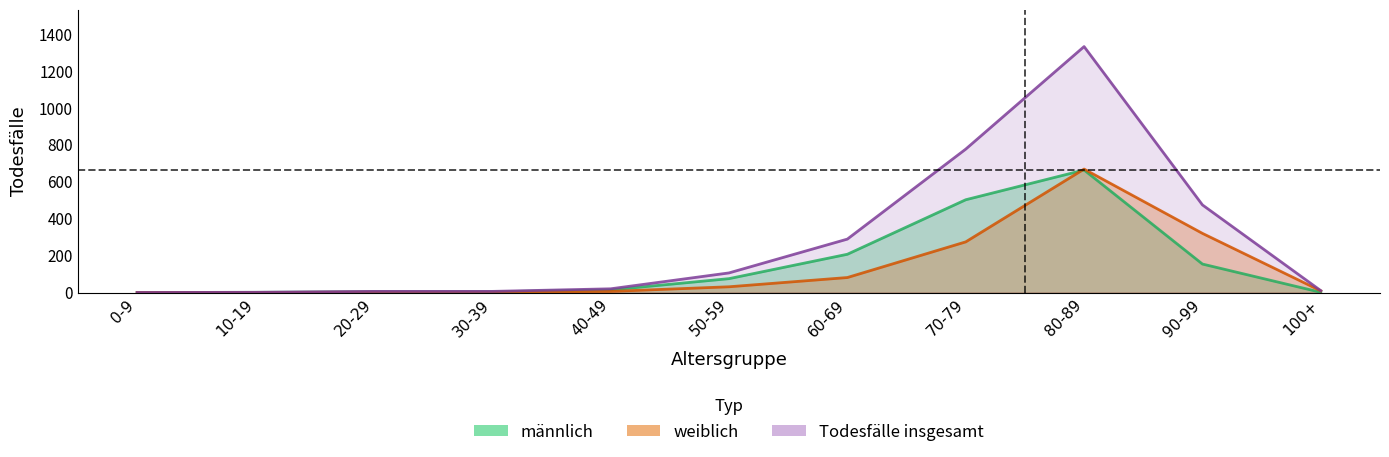

At which category is the sum across all series the highest?

80-89